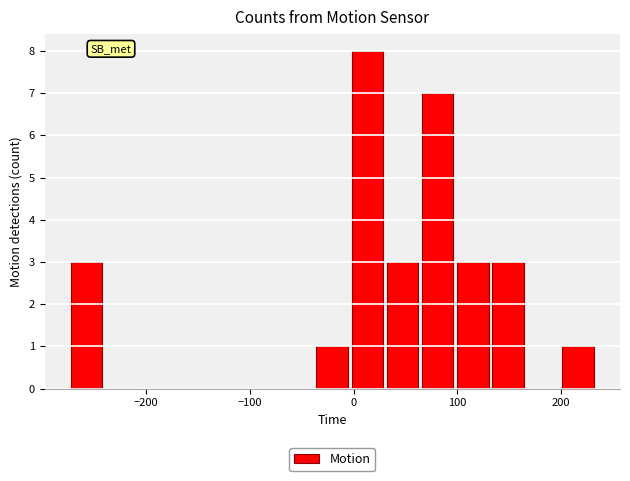

Around what value on the x-axis is the tallest bar? Give the approximate position of its centre, as read against the axis.

10